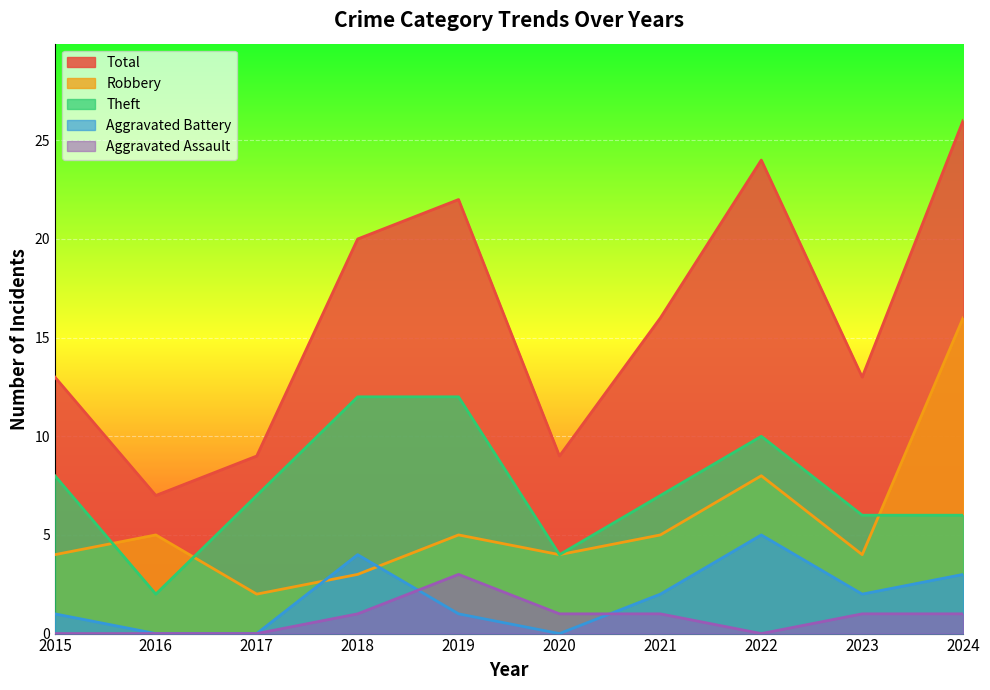

How many values in the Theft series exceed 7?

4